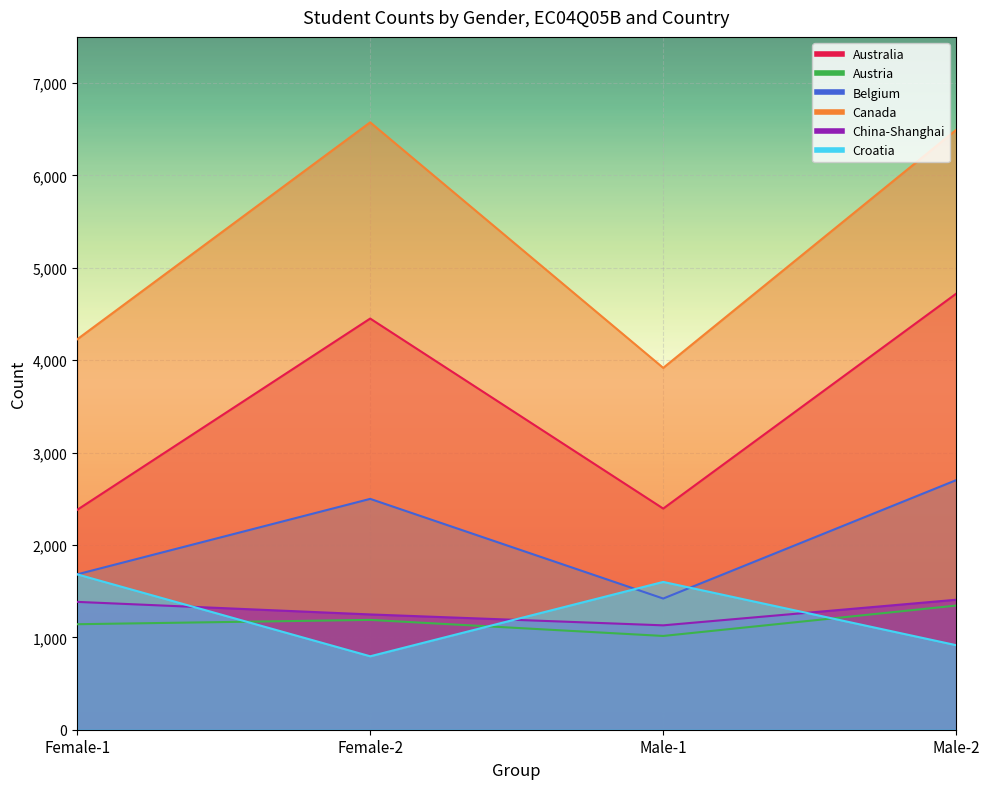

Is it true that Croatia equals 1682 at Female-1?

True